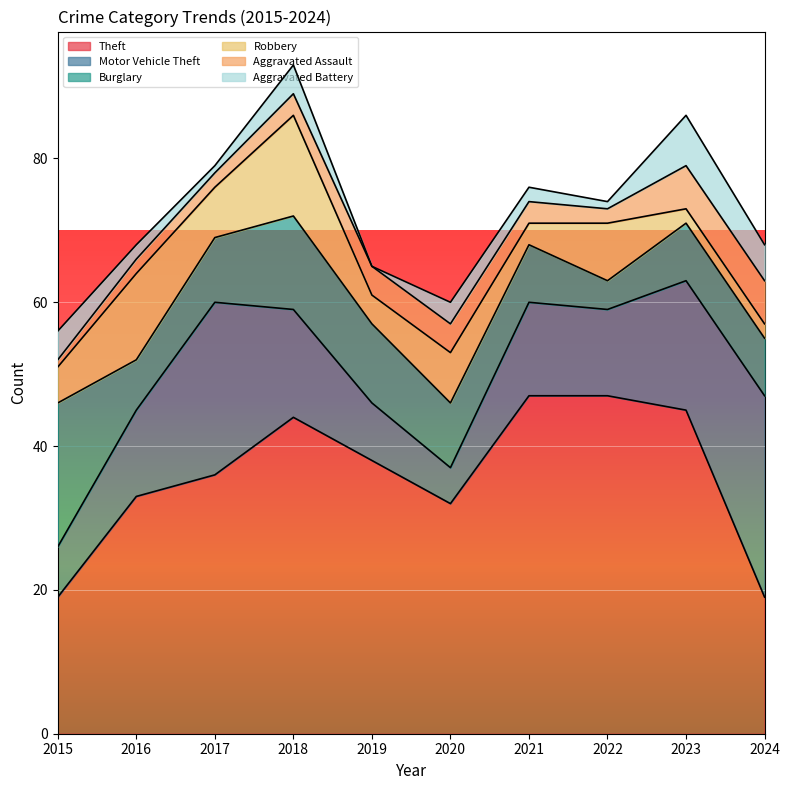

Which series has the largest range (max minus min)?

Theft